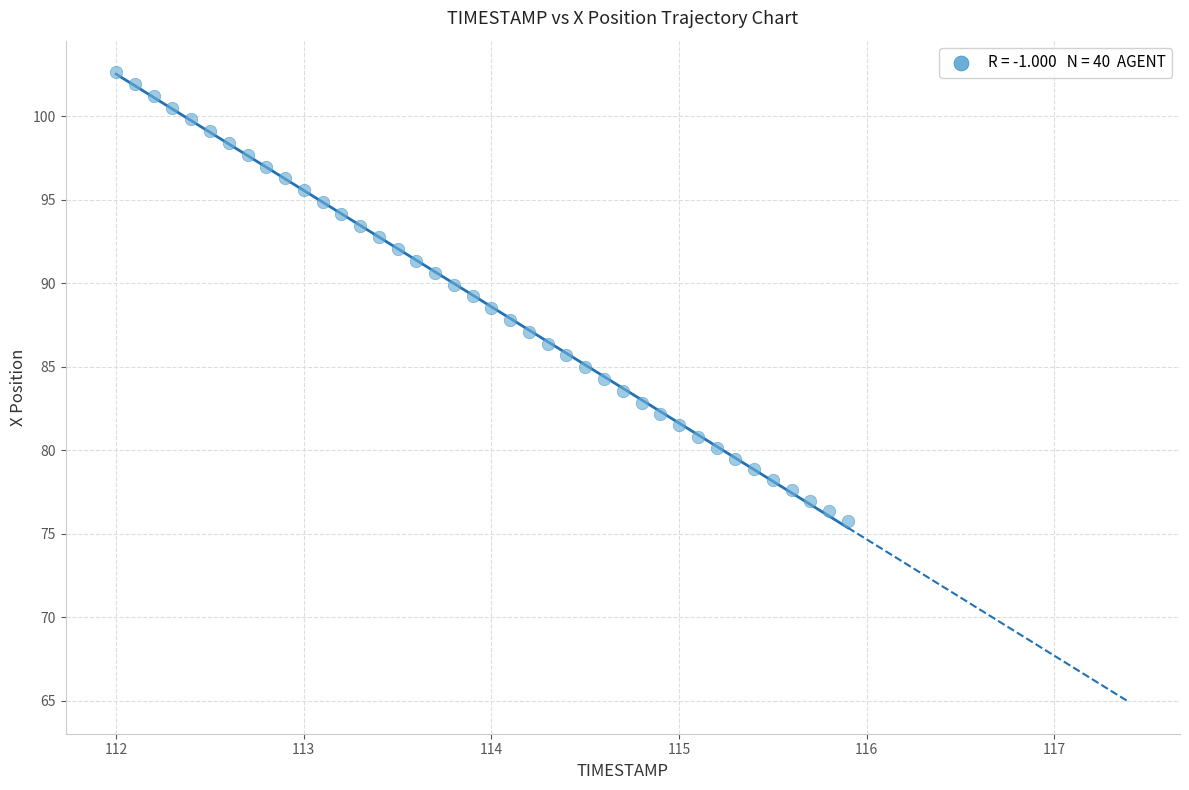

What is the range of X values (max minus min)?

3.9